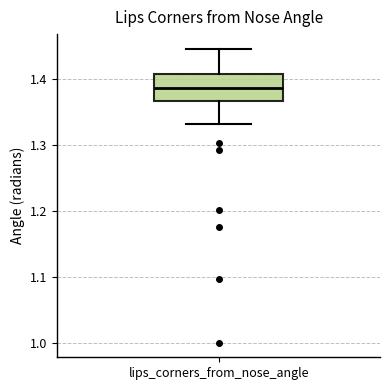

Where is the lower edge of the box for lips_corners_from_nose_angle on the y-axis? The values are not printed on the chart, so give them approximately, as read against the axis.

1.37